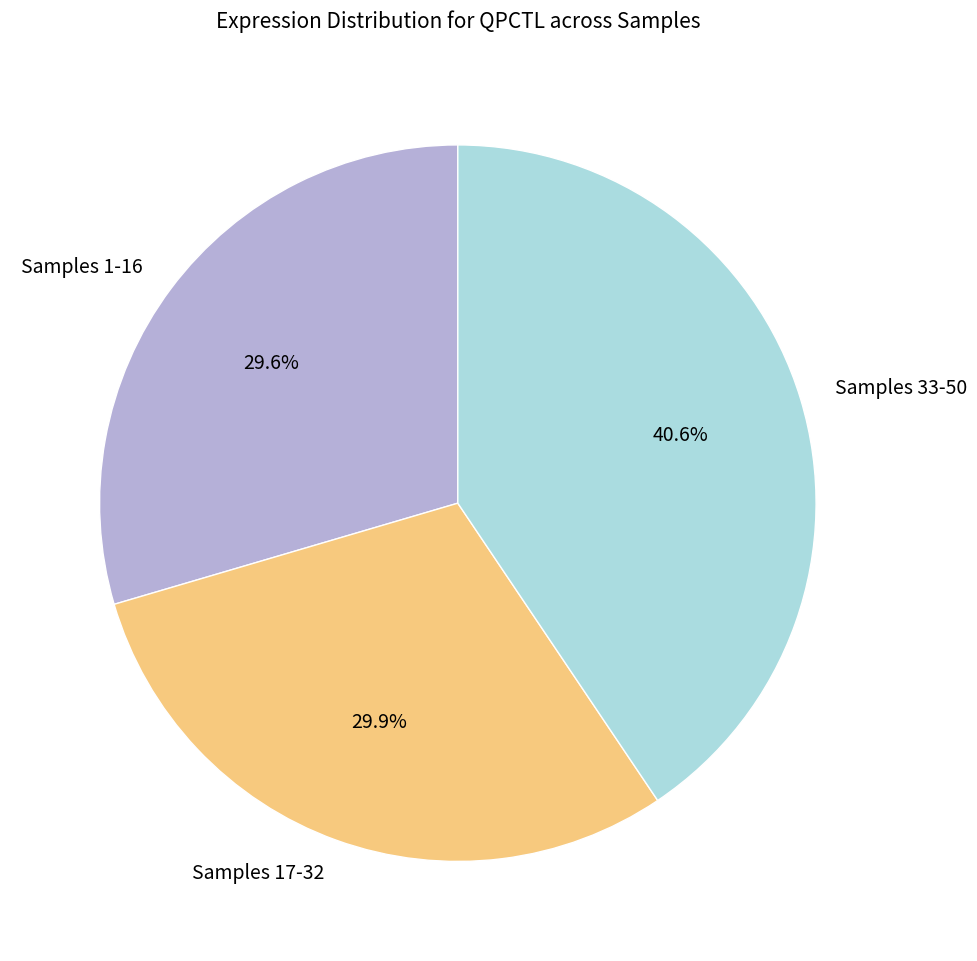

What is the largest slice in the pie chart?

Samples 33-50